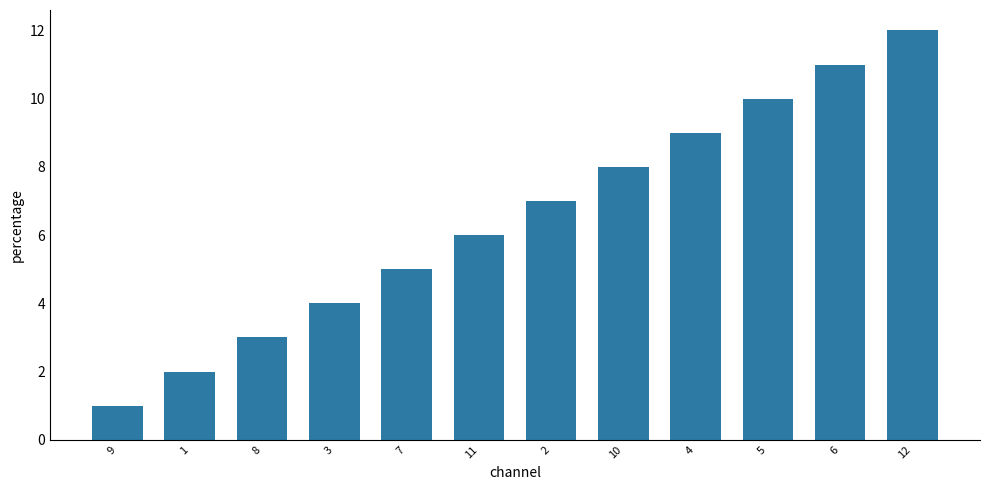

Rank the categories by value from highest to lowest.

12, 6, 5, 4, 10, 2, 11, 7, 3, 8, 1, 9